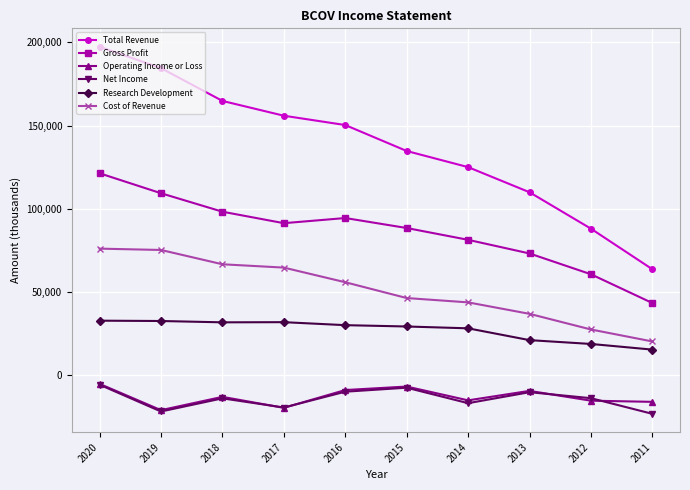

What is the maximum value for Cost of Revenue?

76000